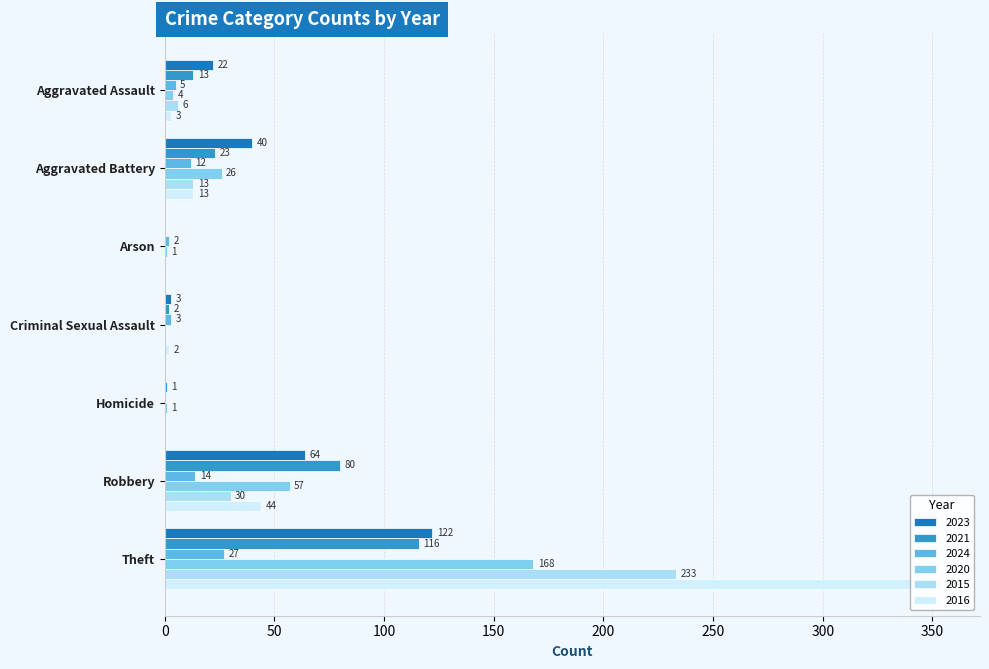

What is the difference between the maximum and minimum values in the 2023 series?

122